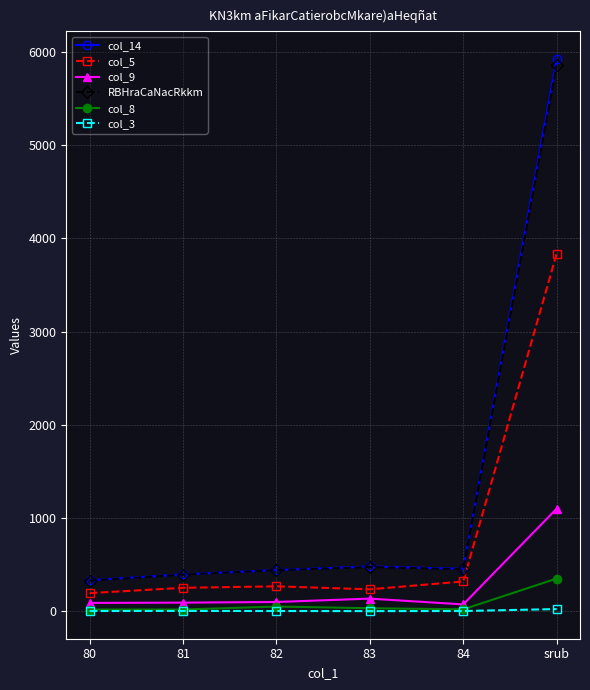

True or false: col_5 has more than 0 interior local peaks.

True